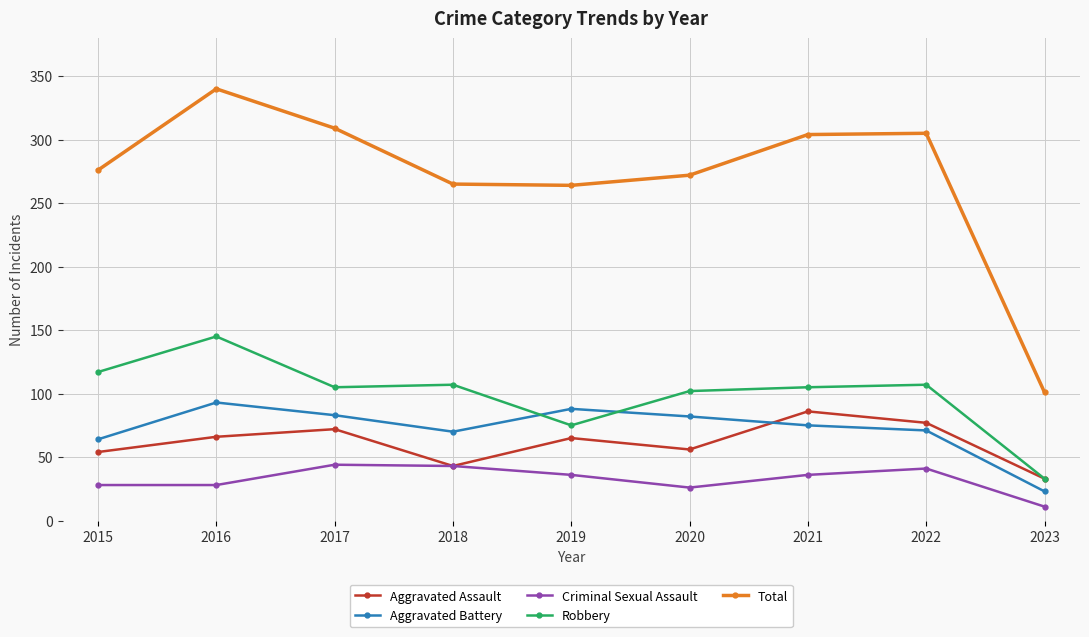

The value of Aggravated Assault at 2017 is 72. True or false?

True